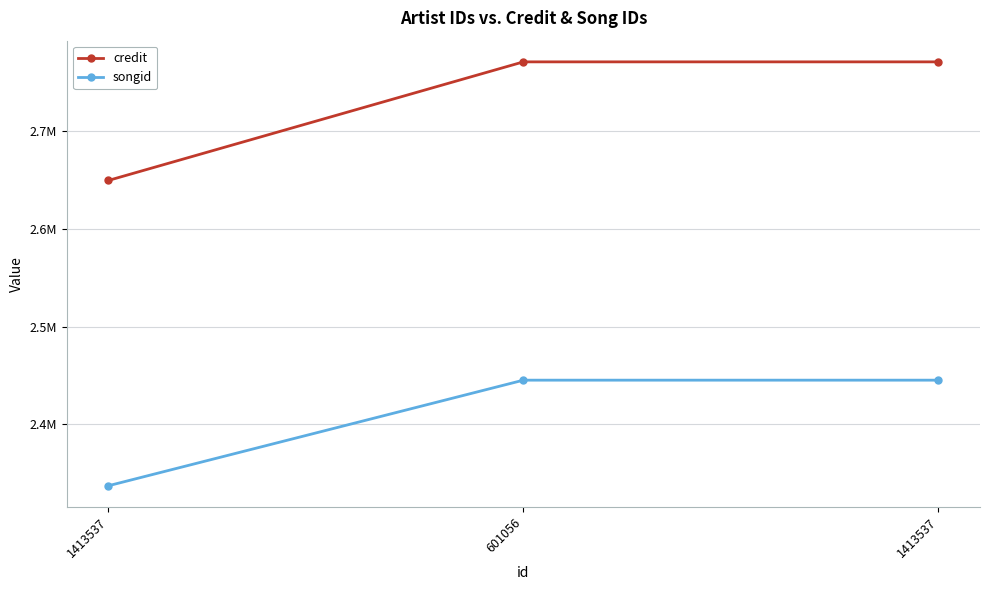

What is the maximum value shown in the chart?

2771145